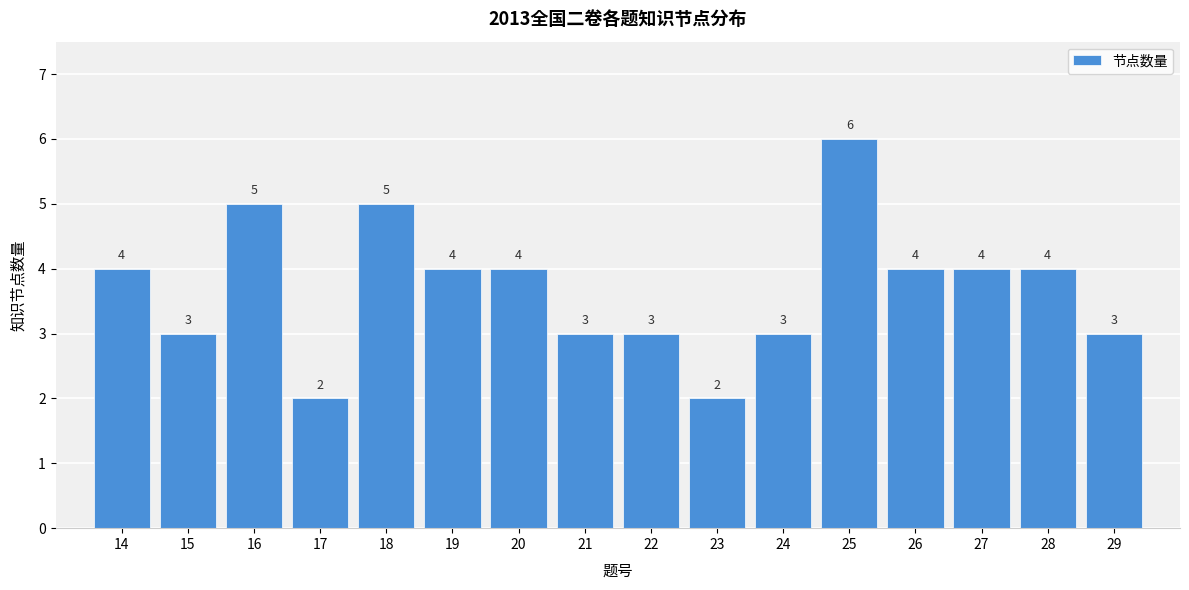

Reading left to right, transcribe all the data shown in this chart.

14=4	15=3	16=5	17=2	18=5	19=4	20=4	21=3	22=3	23=2	24=3	25=6	26=4	27=4	28=4	29=3